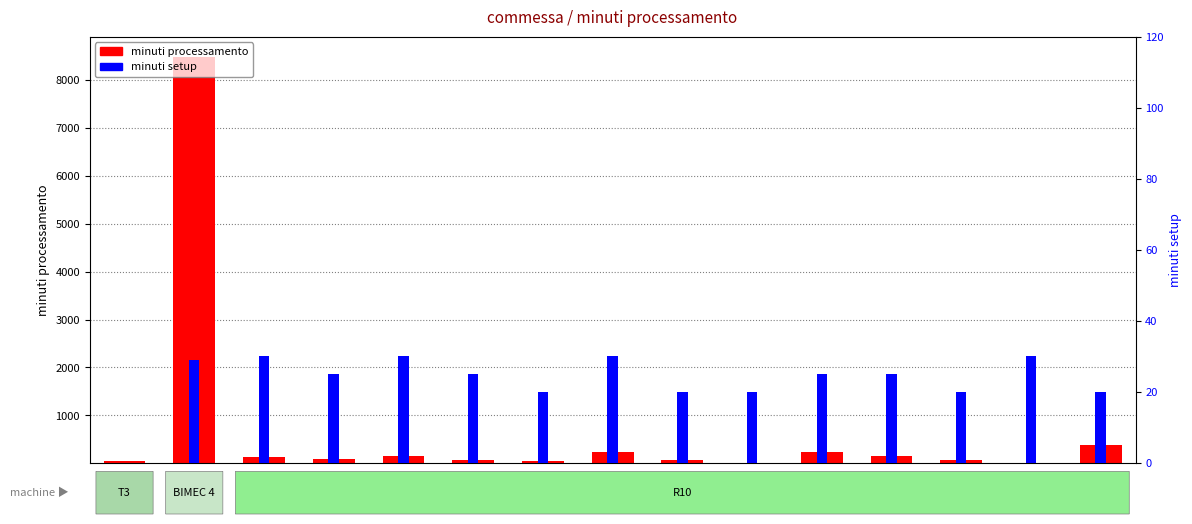

How many values in the minuti setup series are below 25?

6